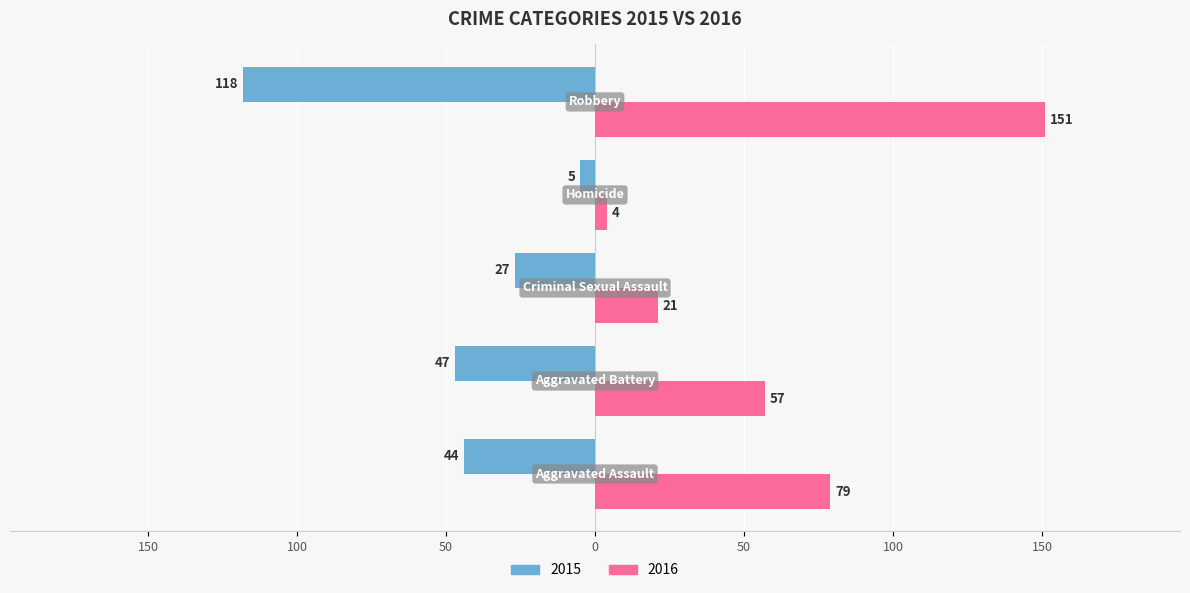

What are all the series names shown in the legend?

2015, 2016